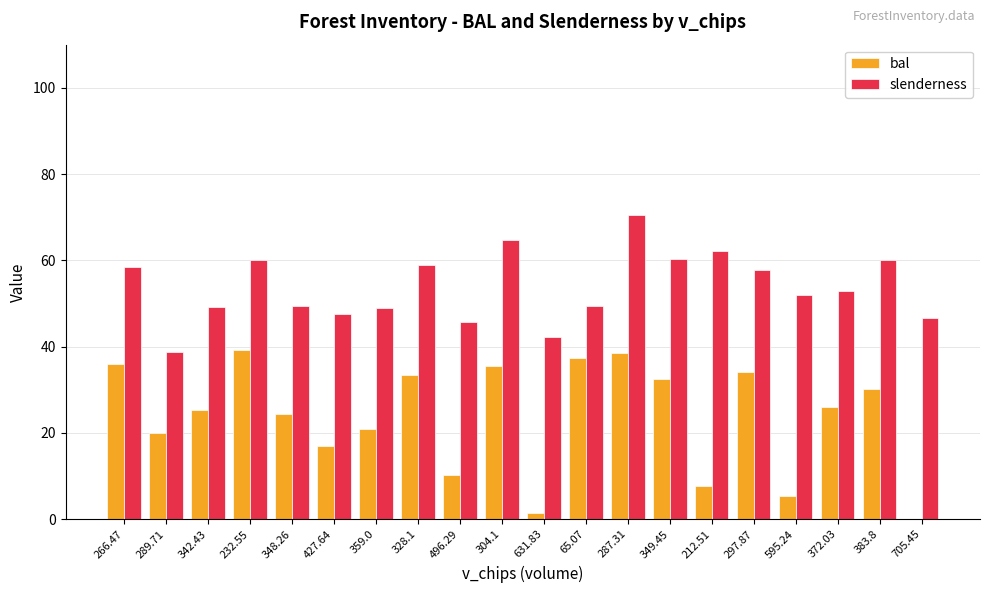

Which category has the highest value in the slenderness series?

287.31